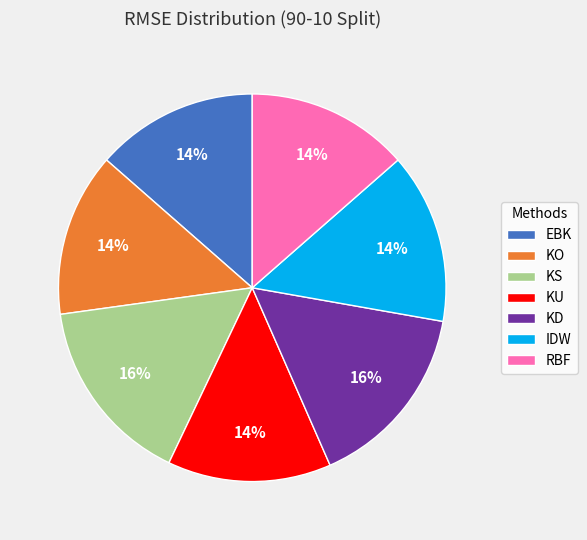

To the nearest percent, what portion does EBK represent?

14%